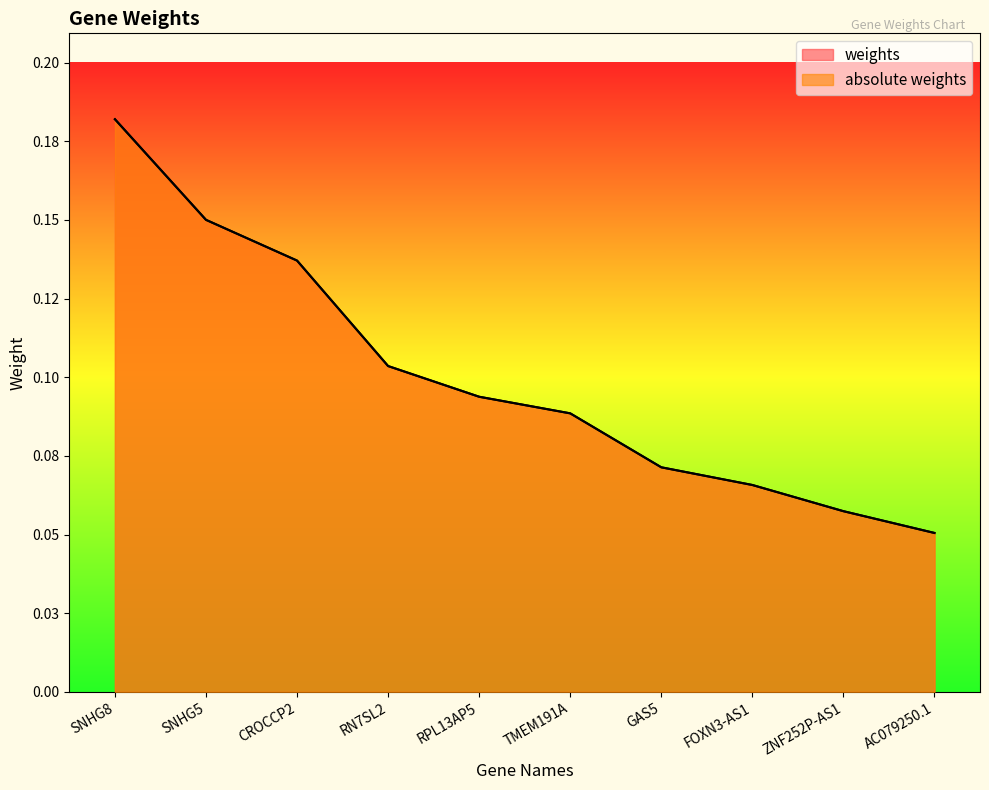

At which category does the chart reach its peak across all series?

SNHG8